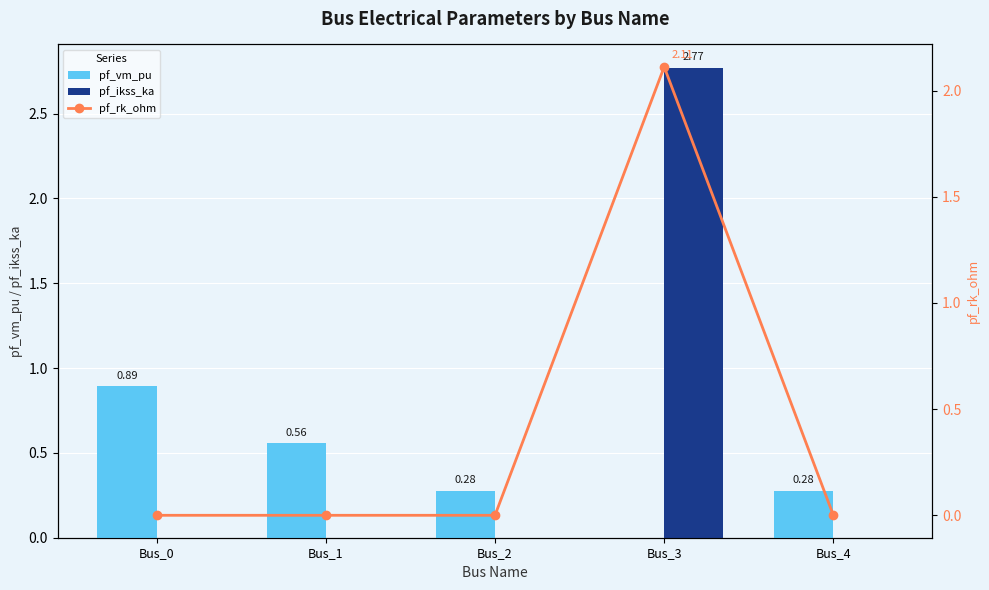

The pf_vm_pu series shows 1.5 at Bus_0. True or false?

False